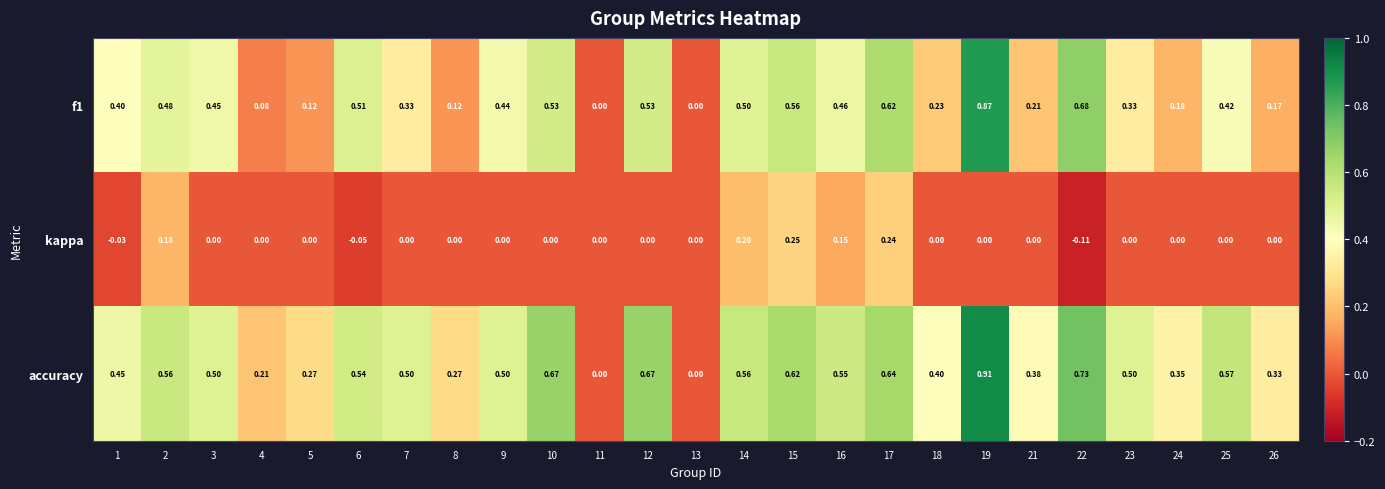

Which series has the widest spread of values?

accuracy